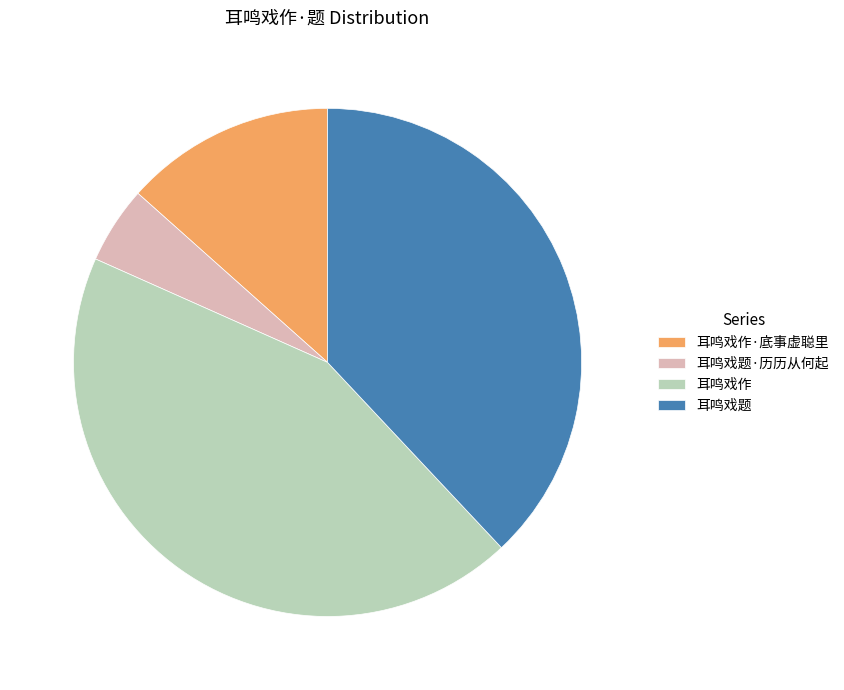

How many slices are in this pie chart?

4